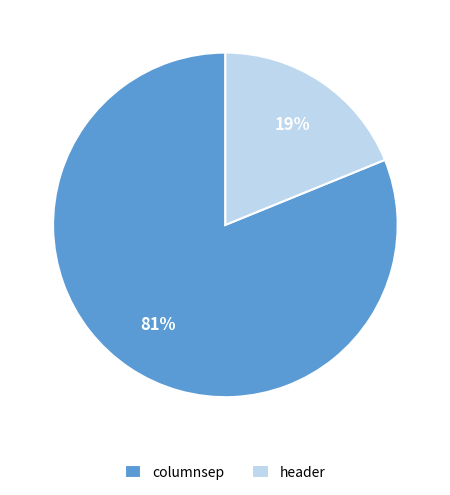

Which has a higher value, columnsep or header?

columnsep